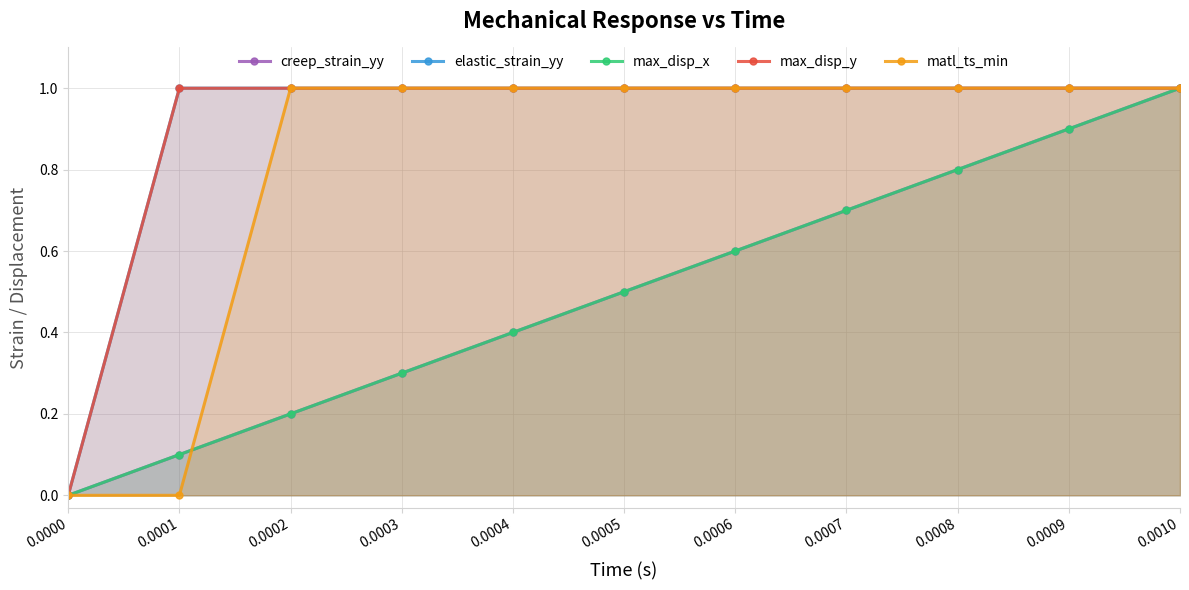

What is the difference between the maximum and minimum values in the elastic_strain_yy series?

1.0